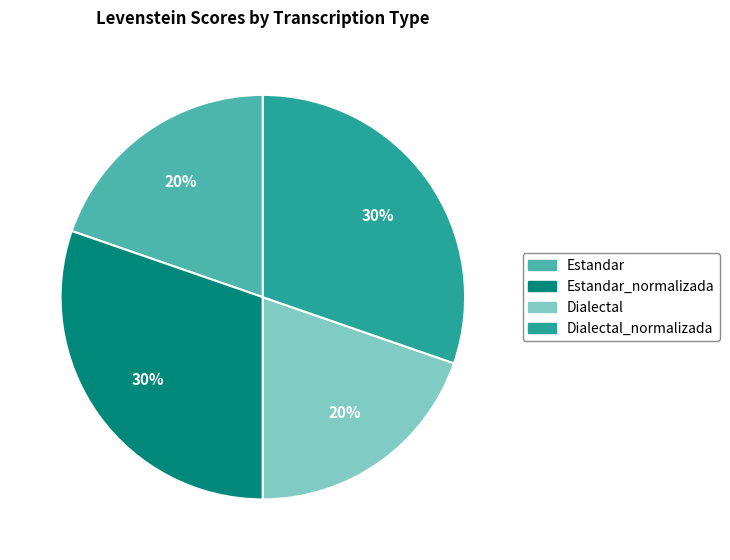

Is there any slice that represents more than half of the pie?

No